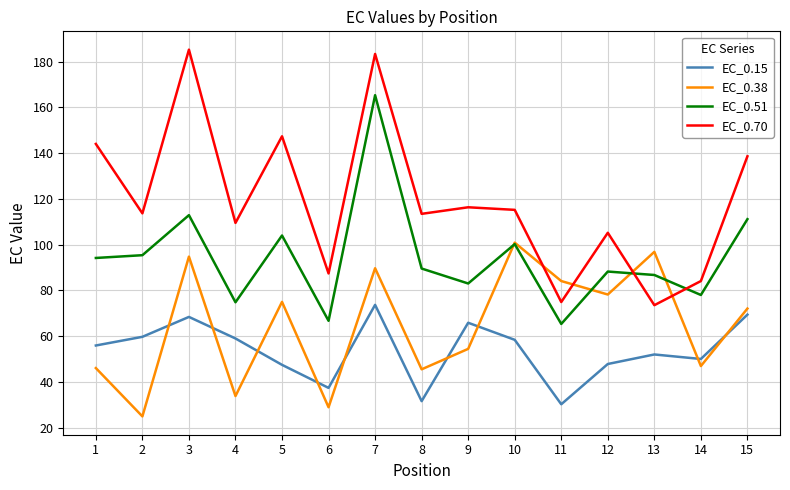

The value of EC_0.38 at 5 is 110.2. True or false?

False